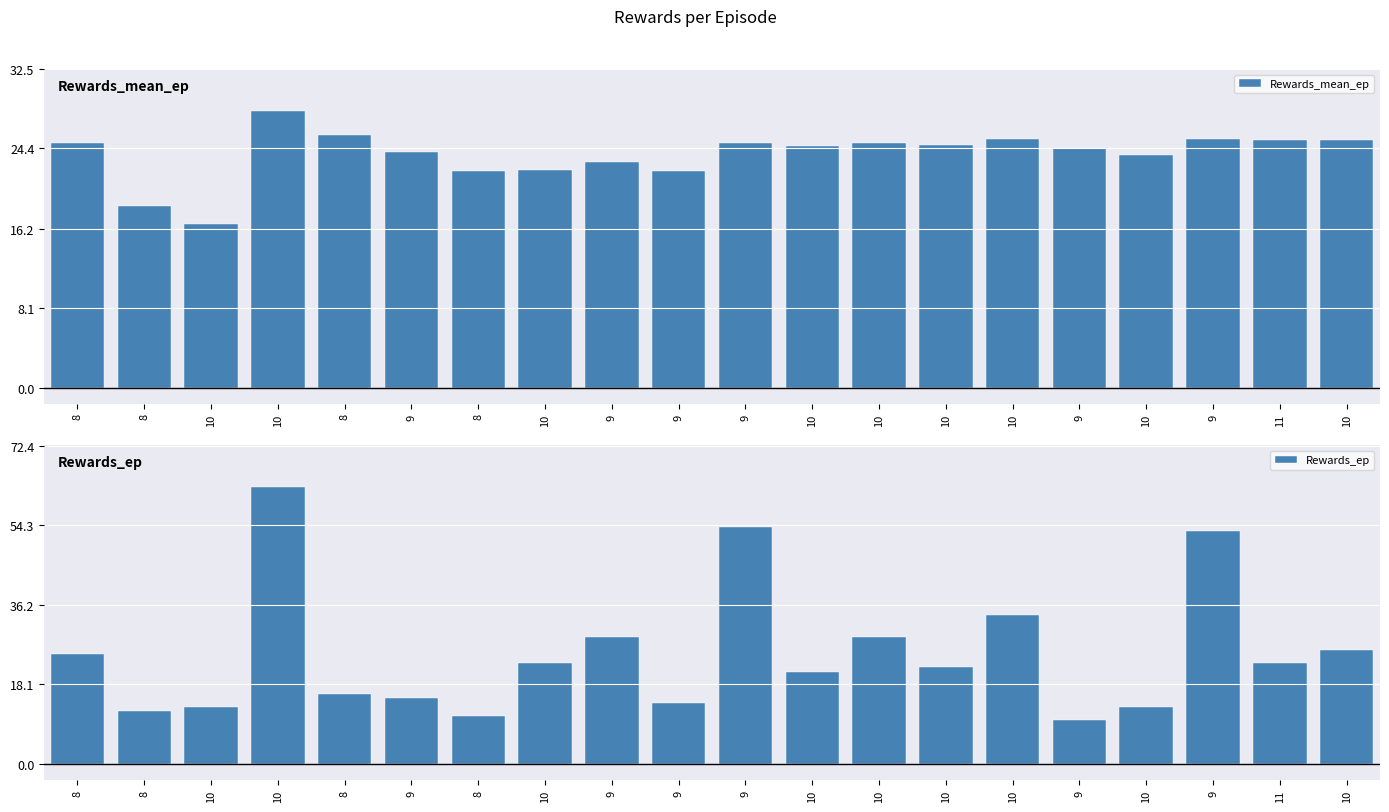

Reading left to right, transcribe all the data shown in this chart.

Rewards_mean_ep: 8=25.0	8=18.5	10=16.7	10=28.2	8=25.8	9=24.0	8=22.1	10=22.2	9=23.0	9=22.1	9=25.0	10=24.7	10=25.0	10=24.8	10=25.4	9=24.4	10=23.8	9=25.4	11=25.3	10=25.3
Rewards_ep: 8=25.0	8=12.0	10=13.0	10=63.0	8=16.0	9=15.0	8=11.0	10=23.0	9=29.0	9=14.0	9=54.0	10=21.0	10=29.0	10=22.0	10=34.0	9=10.0	10=13.0	9=53.0	11=23.0	10=26.0